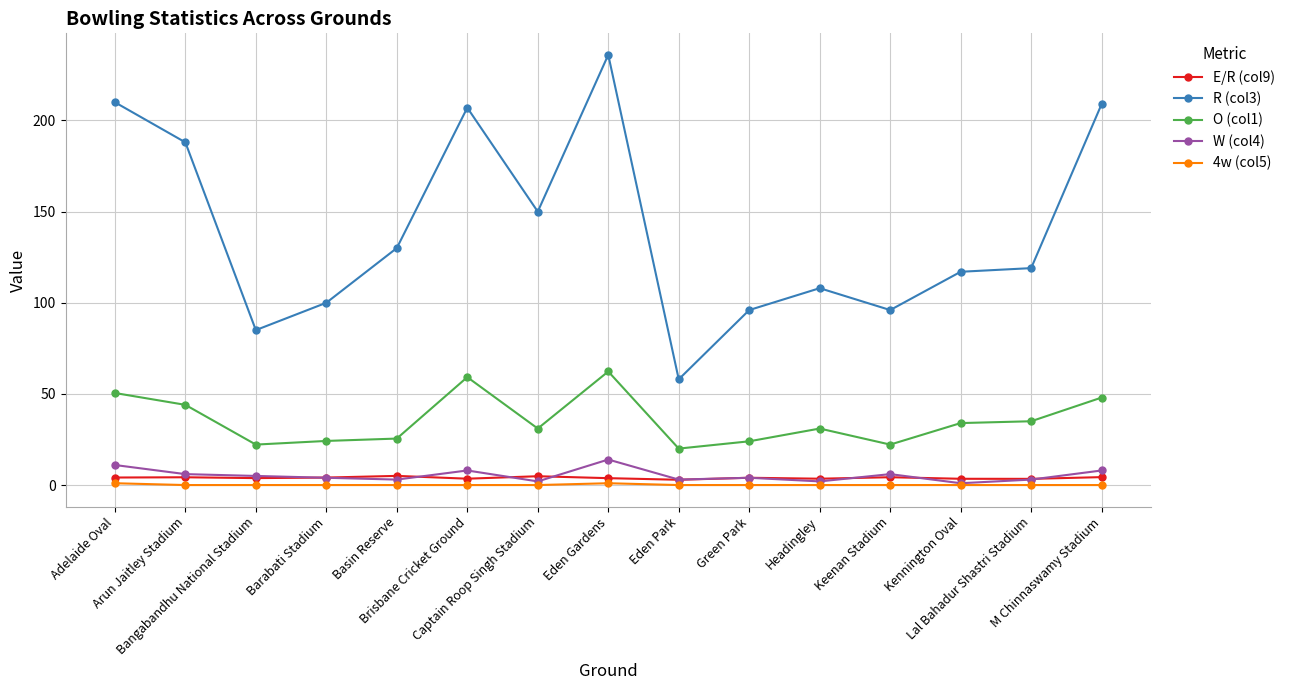

After their last crossing, which series has the higher values: E/R (col9) or W (col4)?

W (col4)